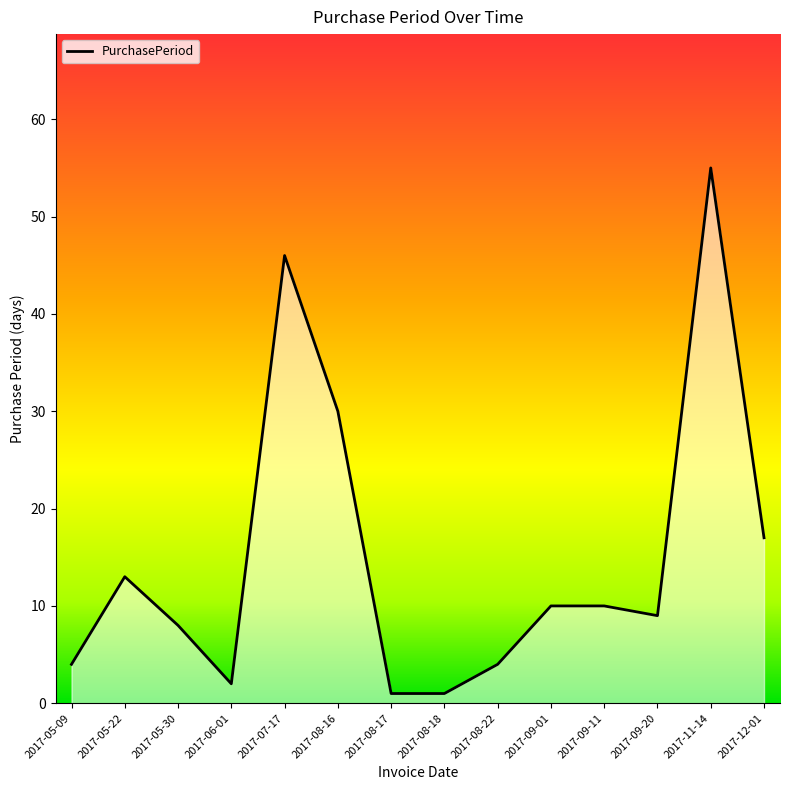

What position from the right is 2017-11-14?

2